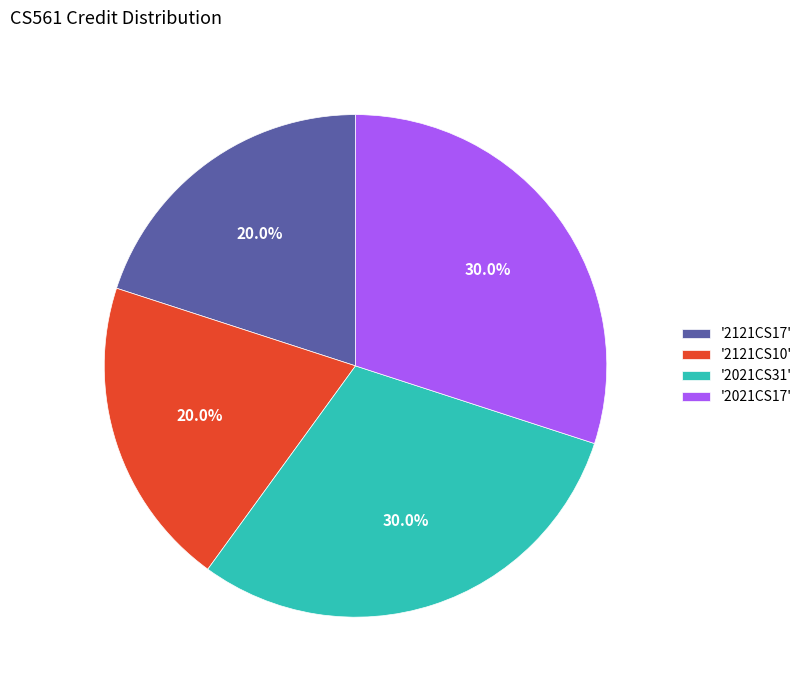

Does '2021CS31' account for over 50% of the chart?

No